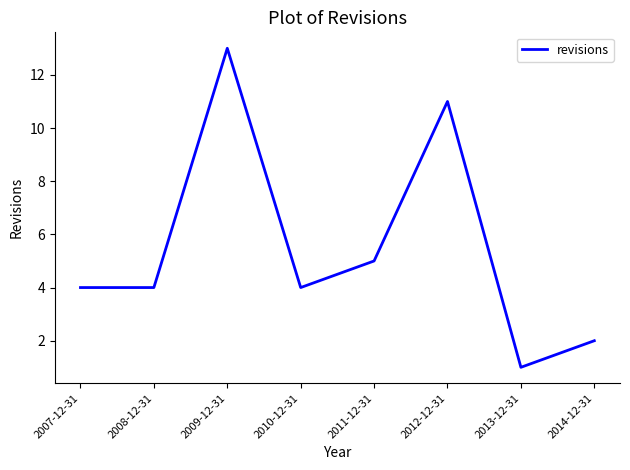

Reading right to left, extract all data points from this chart.

2014-12-31=2	2013-12-31=1	2012-12-31=11	2011-12-31=5	2010-12-31=4	2009-12-31=13	2008-12-31=4	2007-12-31=4